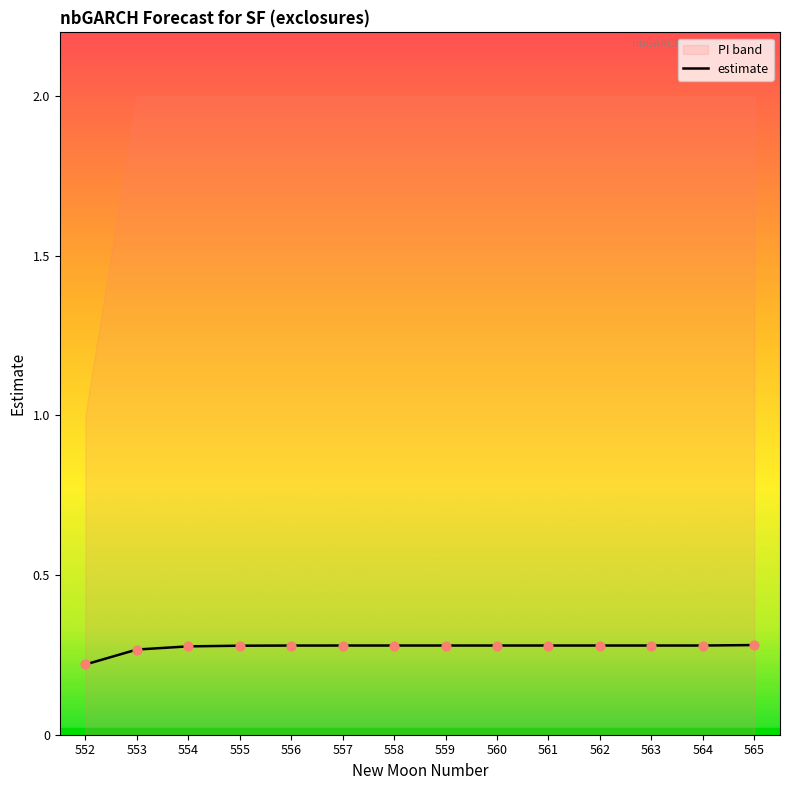

At which category is the sum across all series the highest?

565